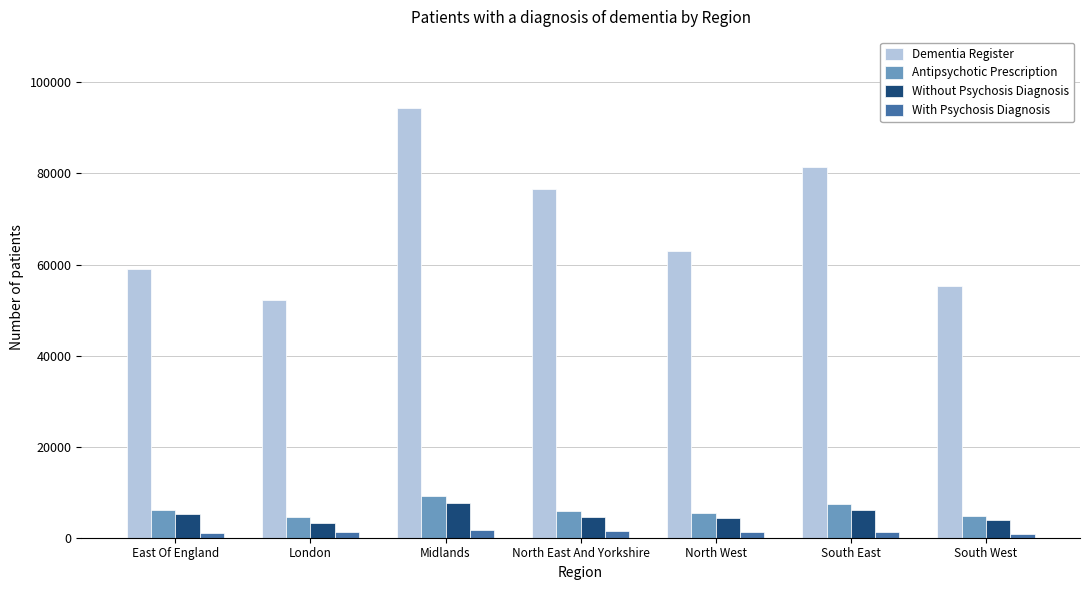

What is the spread (max minus min) of values at North West?

61828